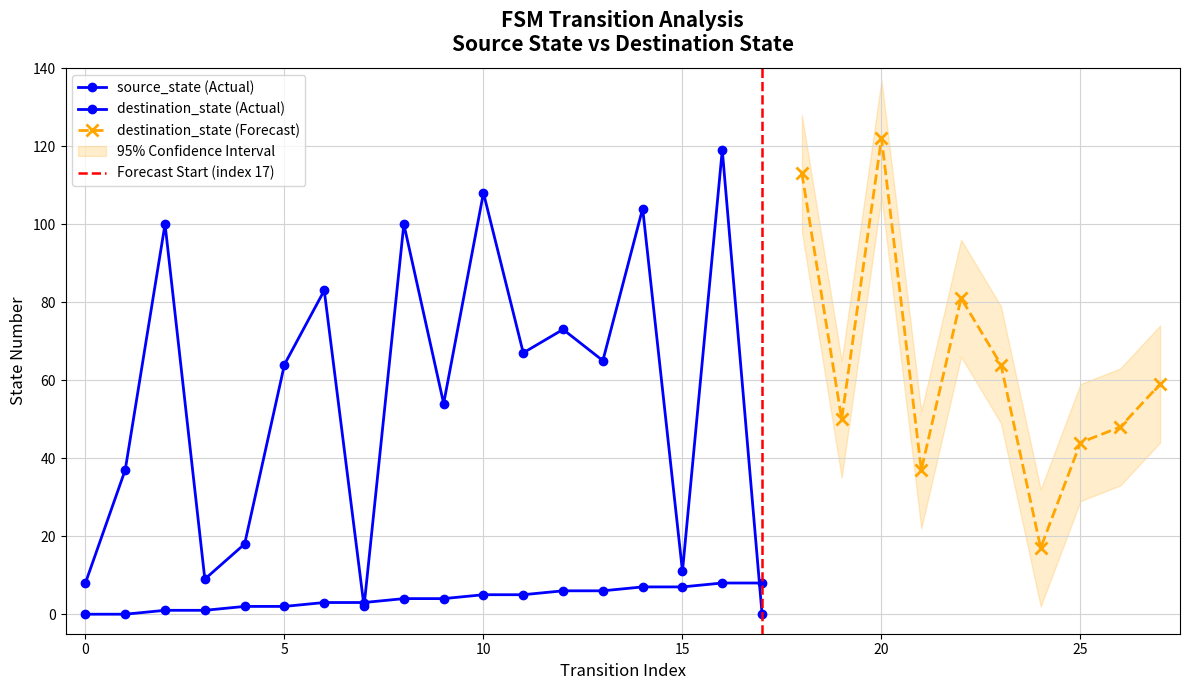

At which category is the sum across all series the highest?

16